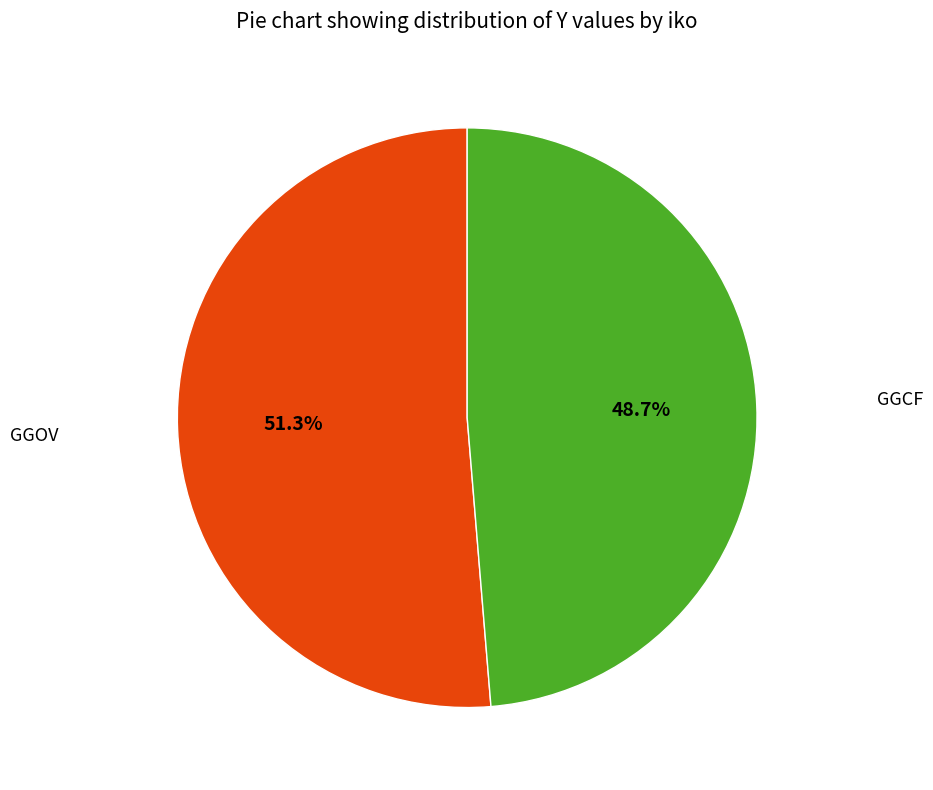

Is there any slice that represents more than half of the pie?

Yes